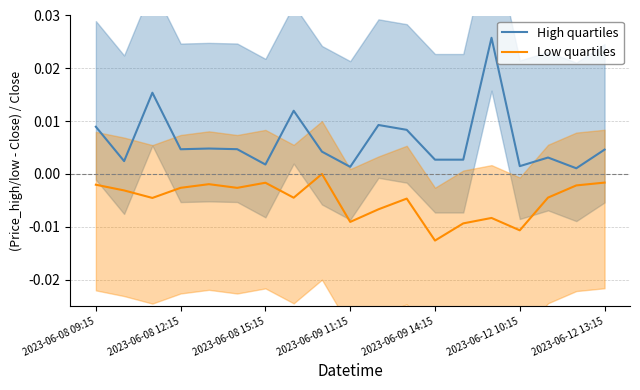

True or false: Low quartiles and High quartiles cross at least once.

False